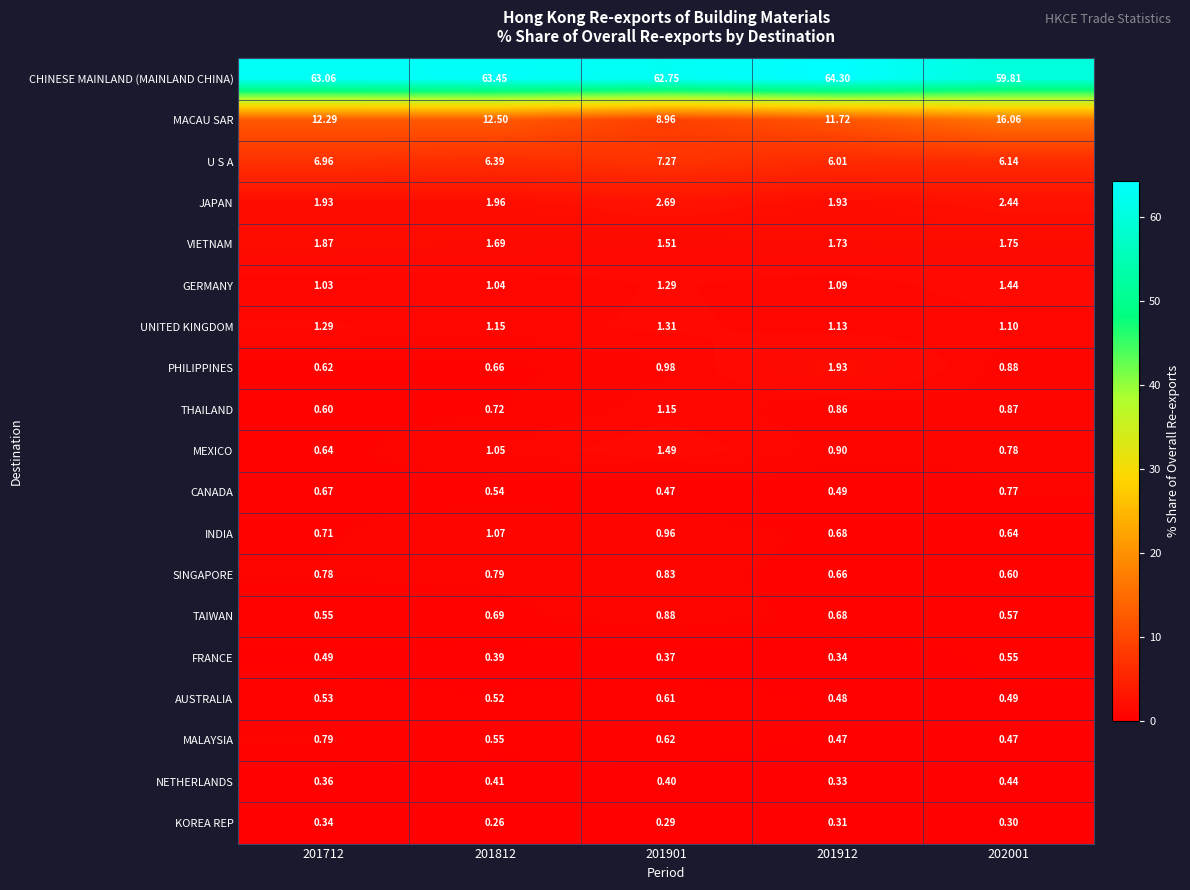

At which category does the chart reach its minimum across all series?

201812